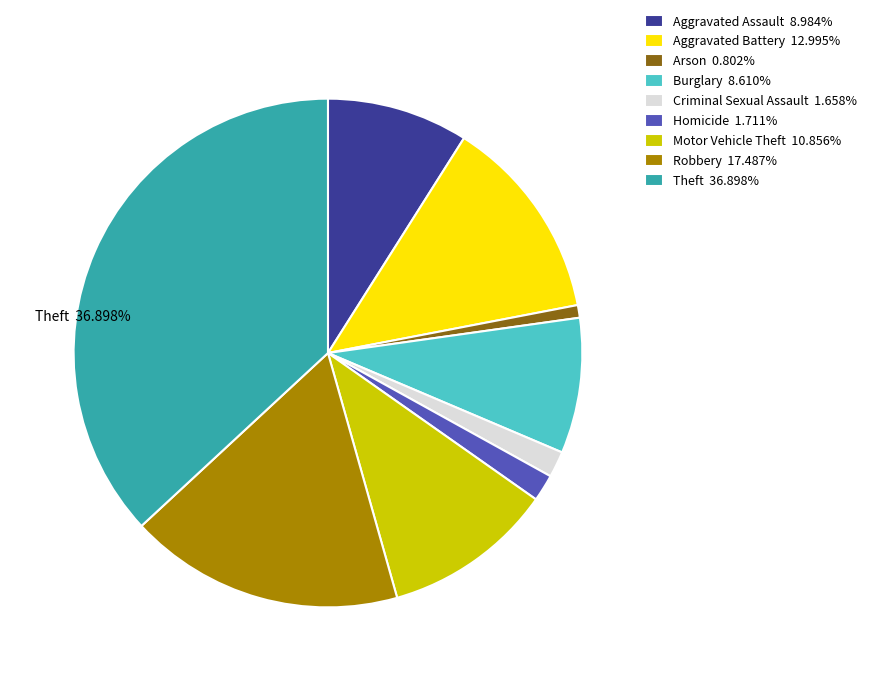

Is Aggravated Battery the majority of the pie?

No